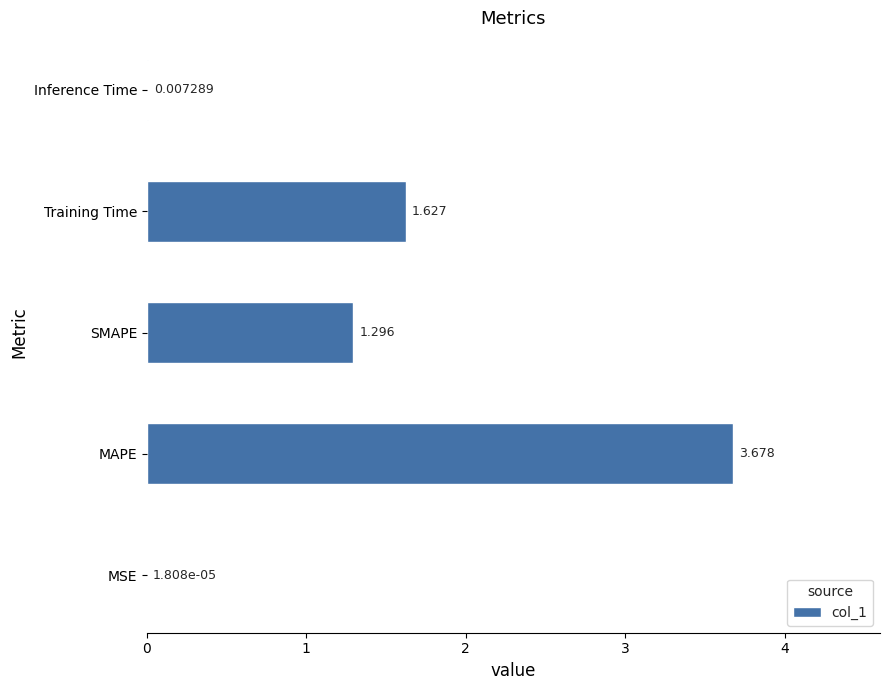

Which has a higher value, Training Time or Inference Time?

Training Time